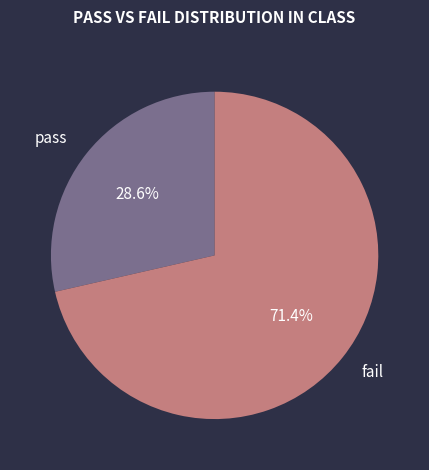

What is the total percentage of fail and pass?

100.0%